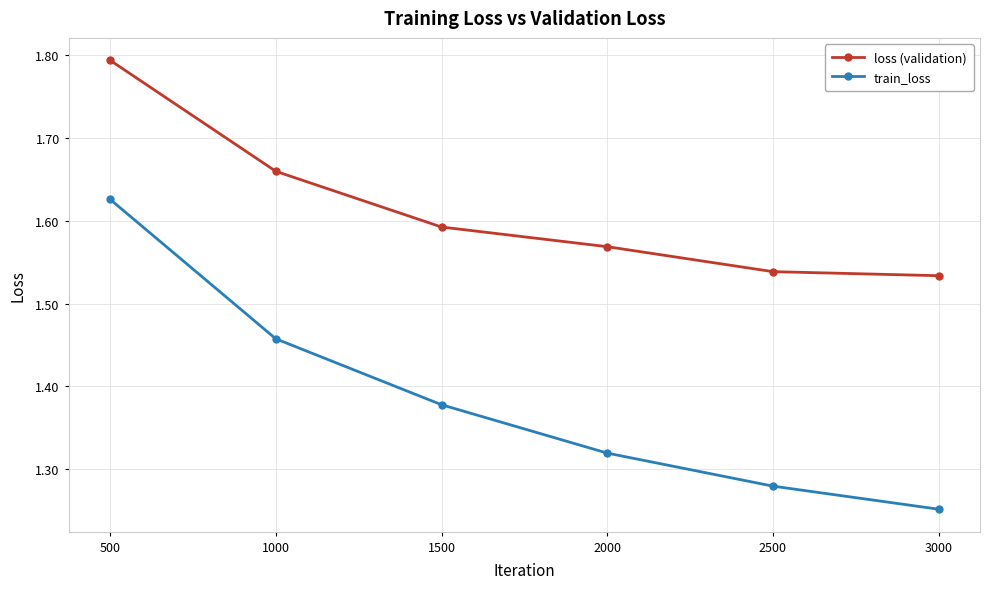

At 2500, list the series in order from largest to smallest.

loss (validation), train_loss